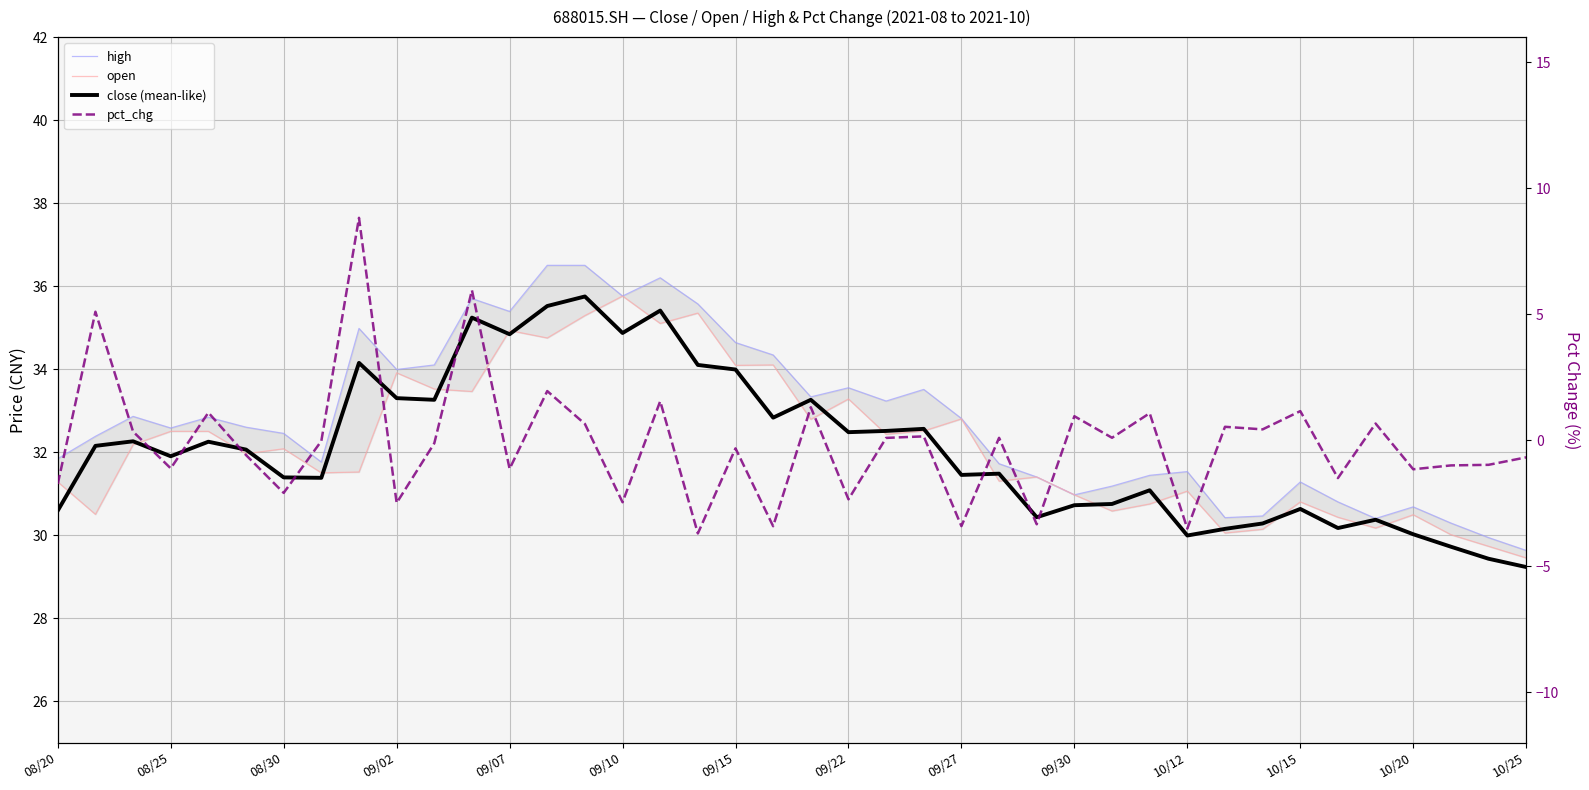

What are all the series names shown in the legend?

high, open, close (mean-like), pct_chg